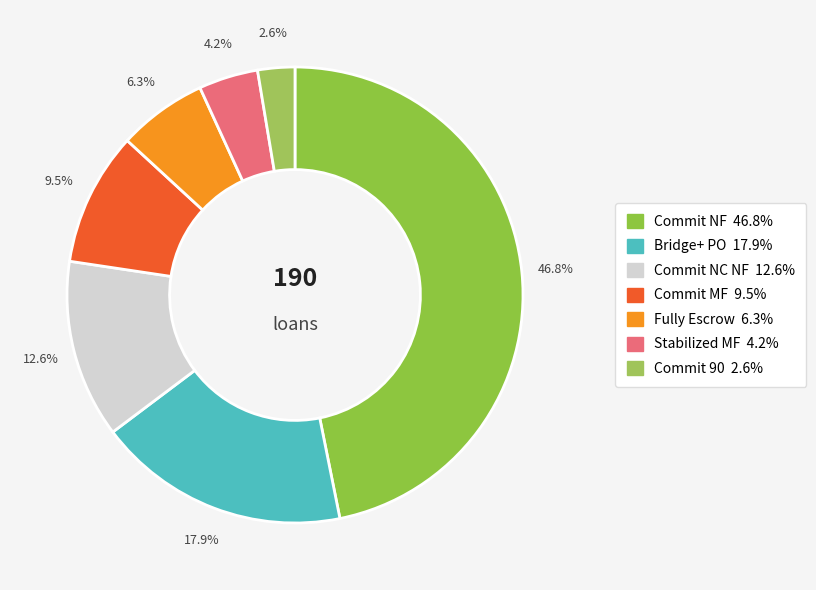

The Commit MF slice represents 9% of the pie. True or false?

True